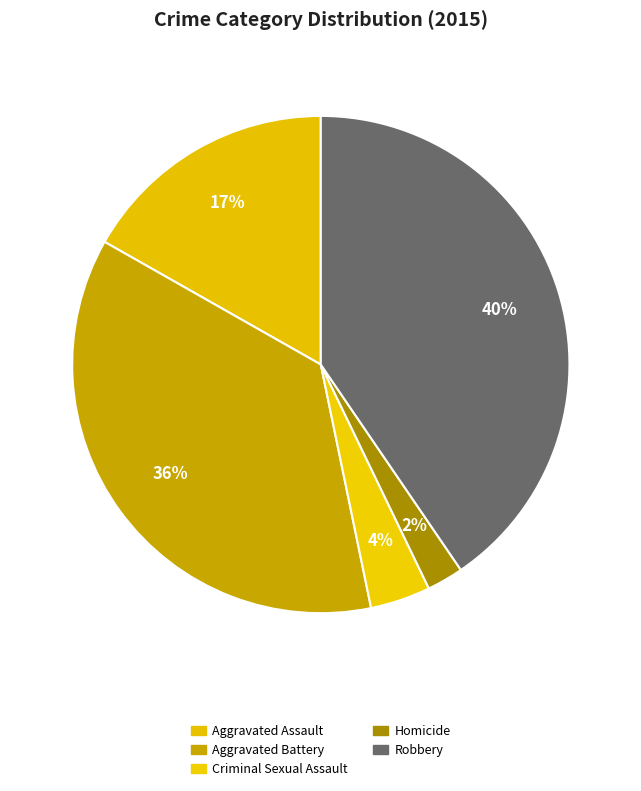

What percentage is the Robbery slice, to the nearest percent?

40%